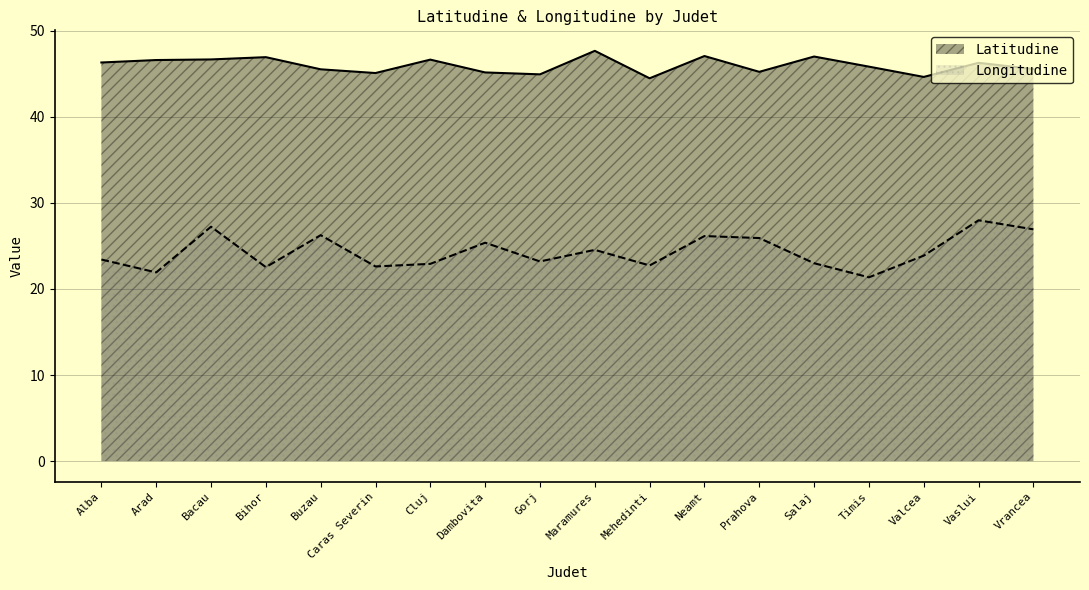

At which label is Longitudine closest to 24?

Valcea